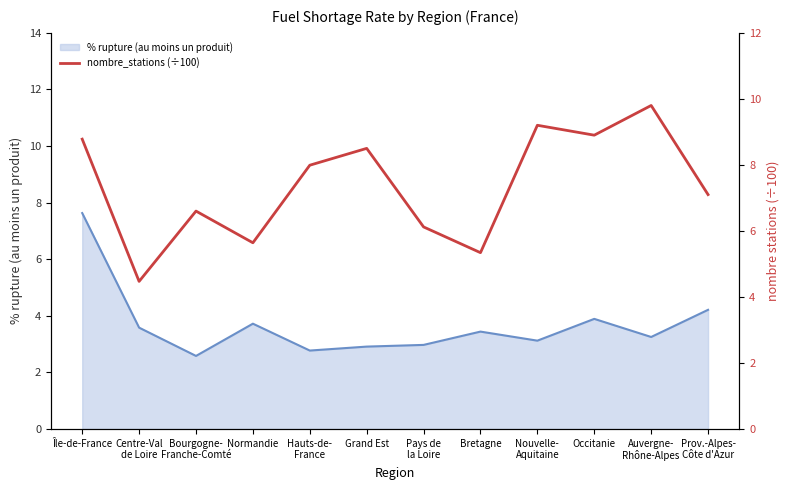

List the labels in order of value, smallest first.

Centre-Val
de Loire, Bretagne, Normandie, Pays de
la Loire, Bourgogne-
Franche-Comté, Prov.-Alpes-
Côte d'Azur, Hauts-de-
France, Grand Est, Île-de-France, Occitanie, Nouvelle-
Aquitaine, Auvergne-
Rhône-Alpes